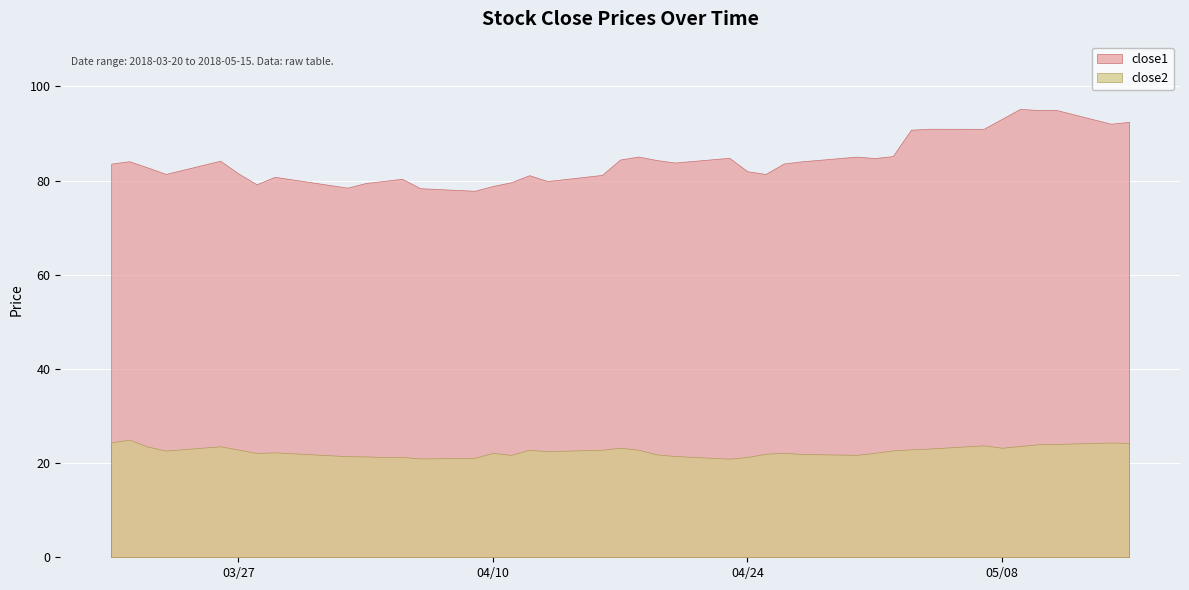

The value of close2 at 2018-04-13 is 39.5. True or false?

False